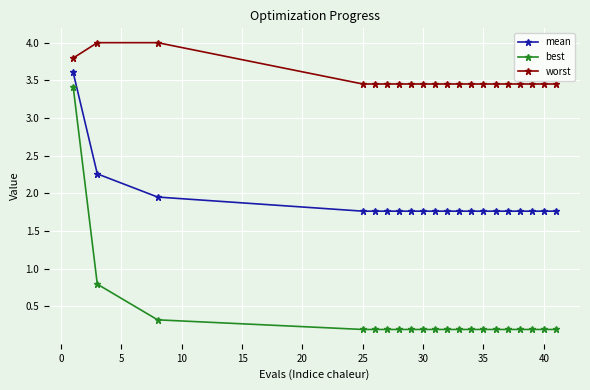

What is the highest value of the best series?

3.4